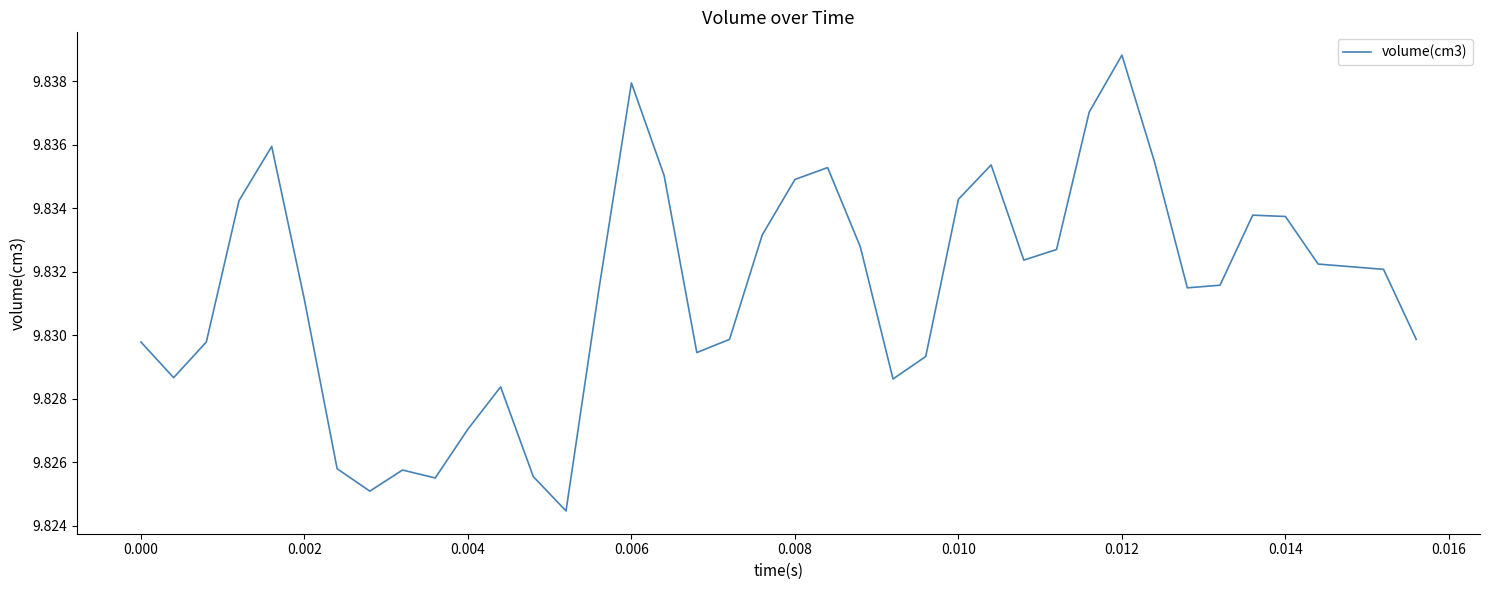

How many points are lower than both their immediate neighbors (excluding endpoints)?

8